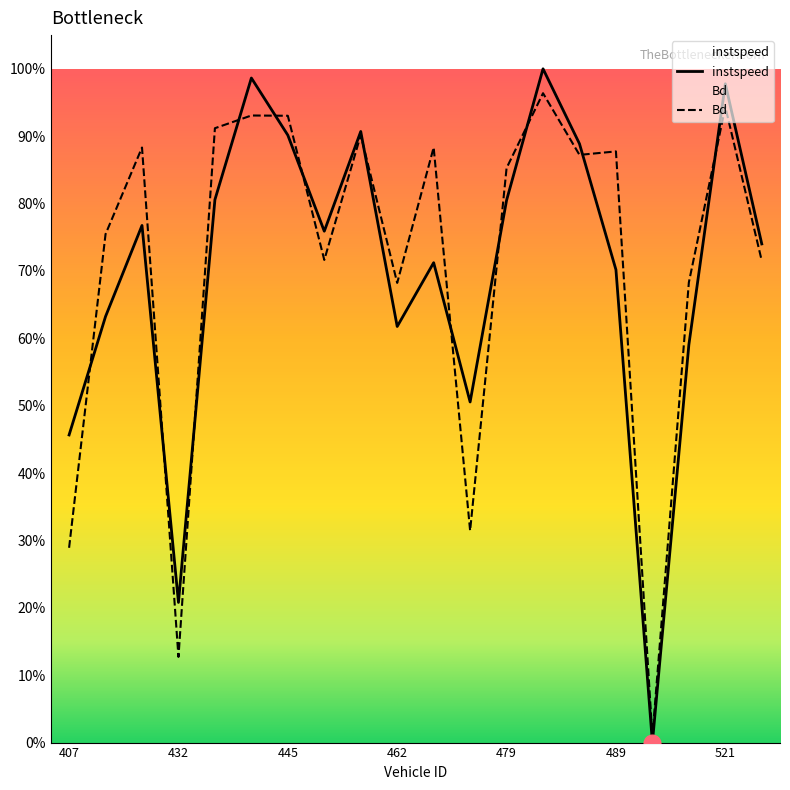

What is the label of the 8th point from the left?

452.0